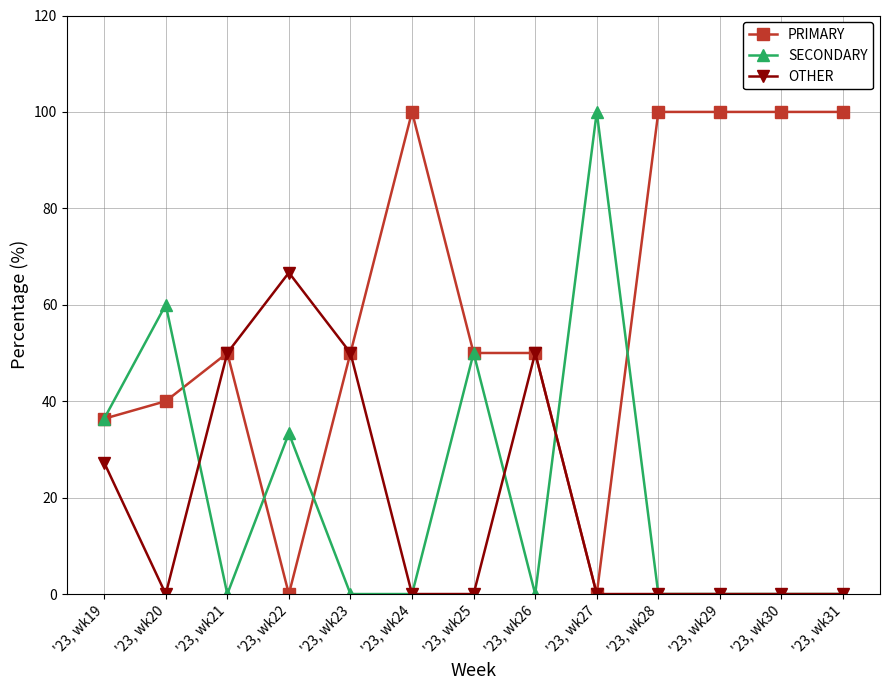

Which series changed the most between '23, wk22 and '23, wk25?

OTHER